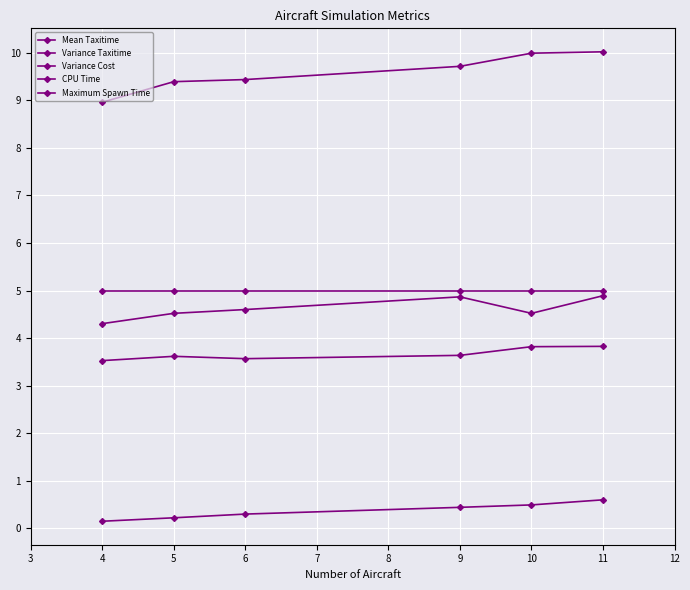

What is the value of the CPU Time point at the 2nd from the left?

3.6